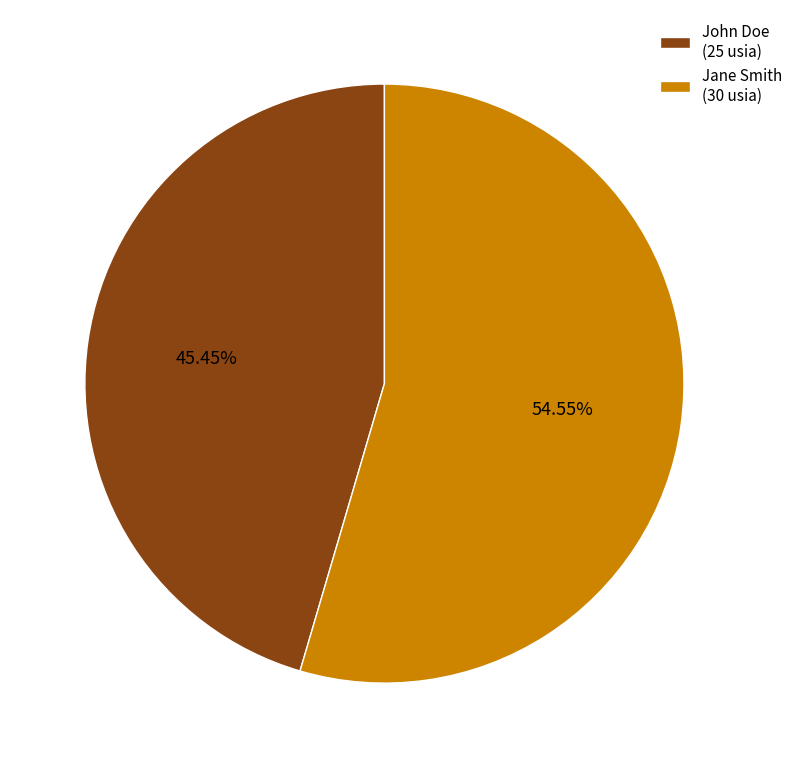

Which slice is the largest?

Jane Smith